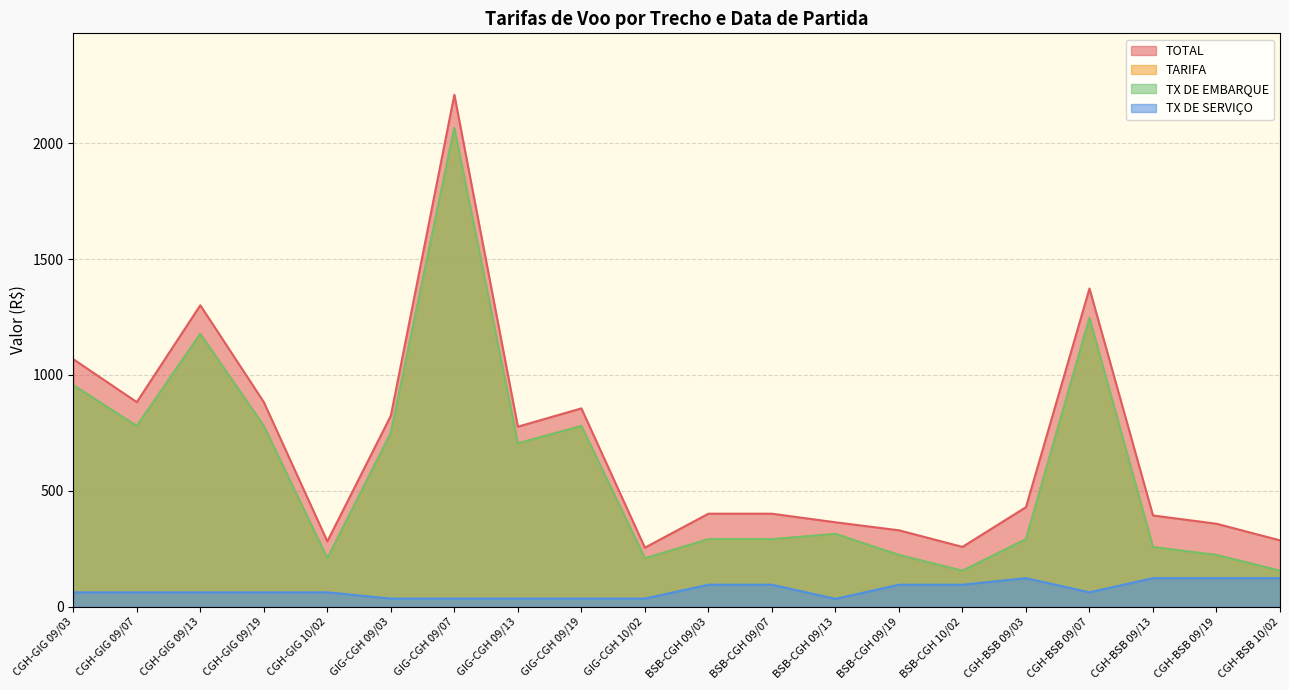

At which category does TX DE SERVICO reach its first local peak?

CGH-BSB 09/03